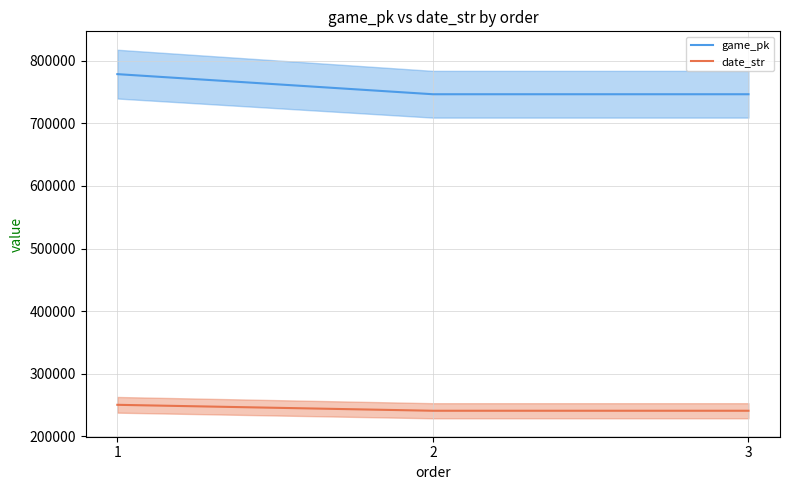

Between 3 and 2, which is larger?

3